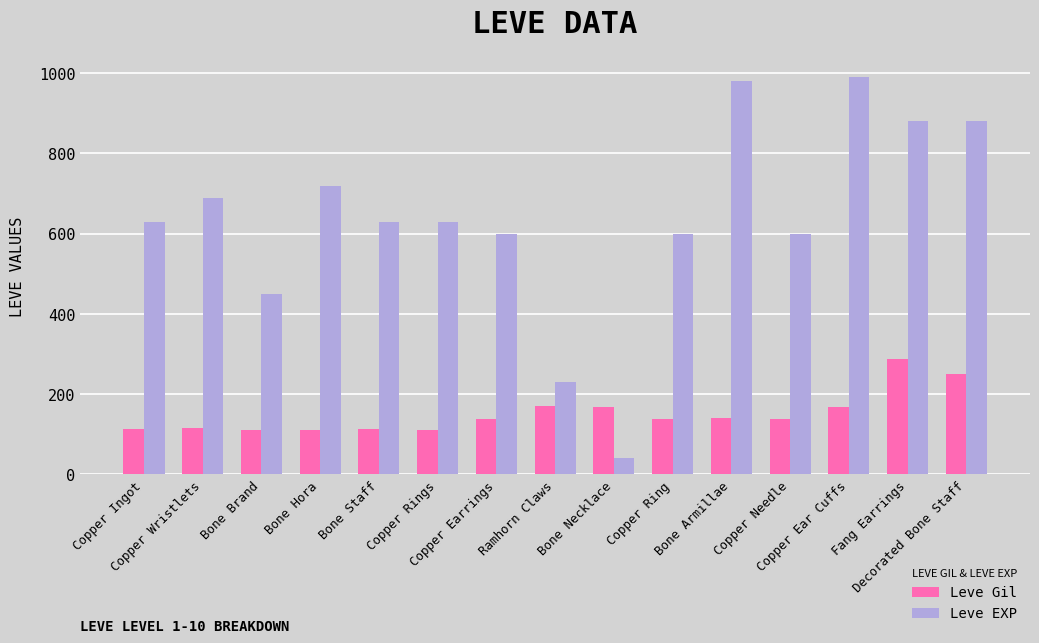

How many bars are there in total?

30